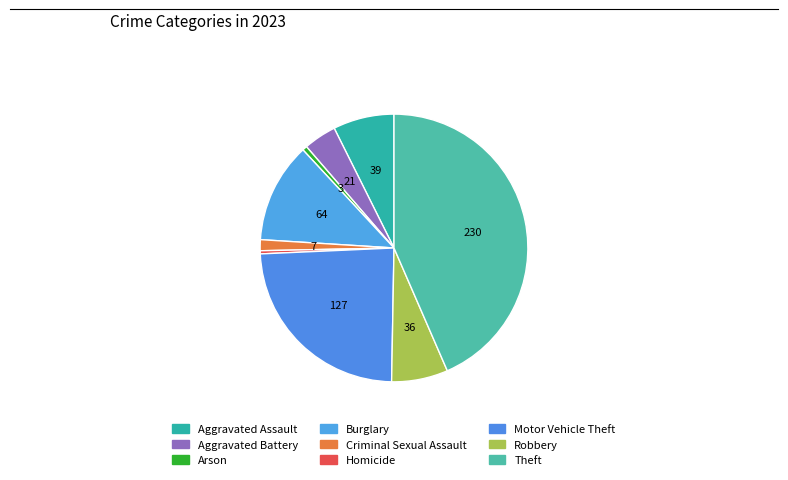

Is there a majority slice in this chart?

No